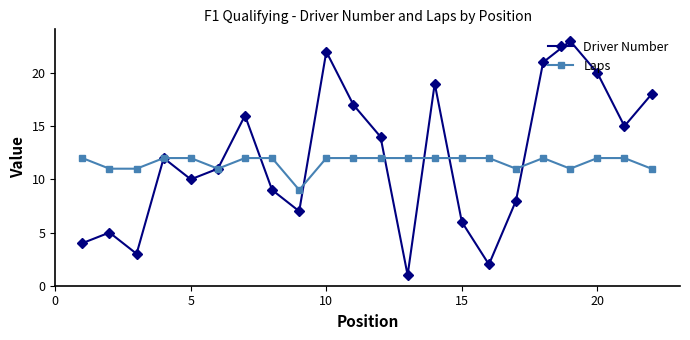

Which series has the largest range (max minus min)?

Driver Number